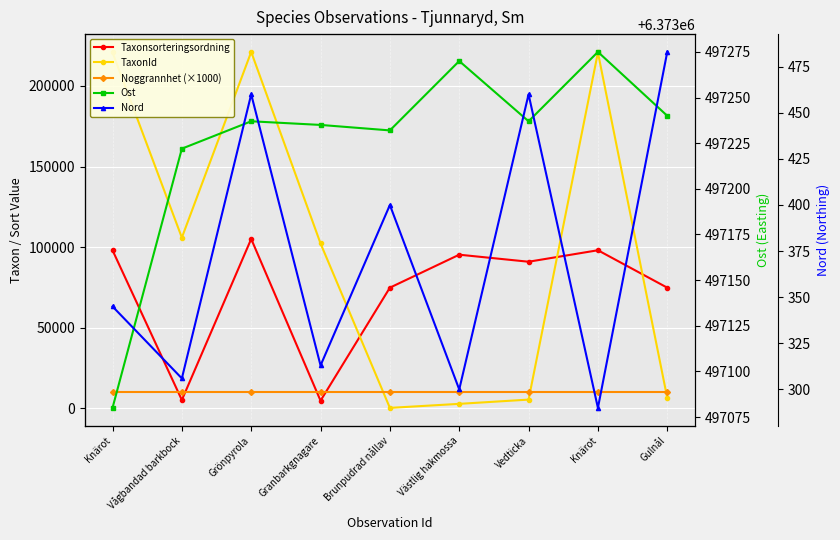

How many lines are shown in the chart?

5